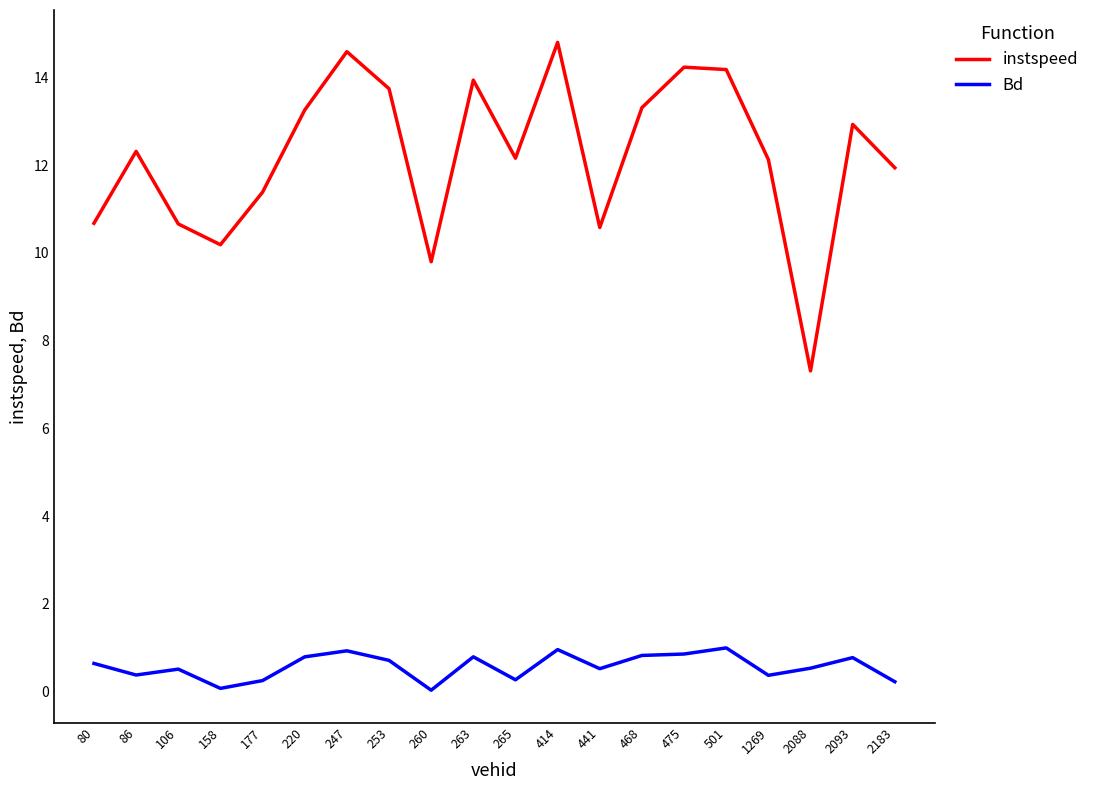

What is the total value across all series at 2088?

7.8